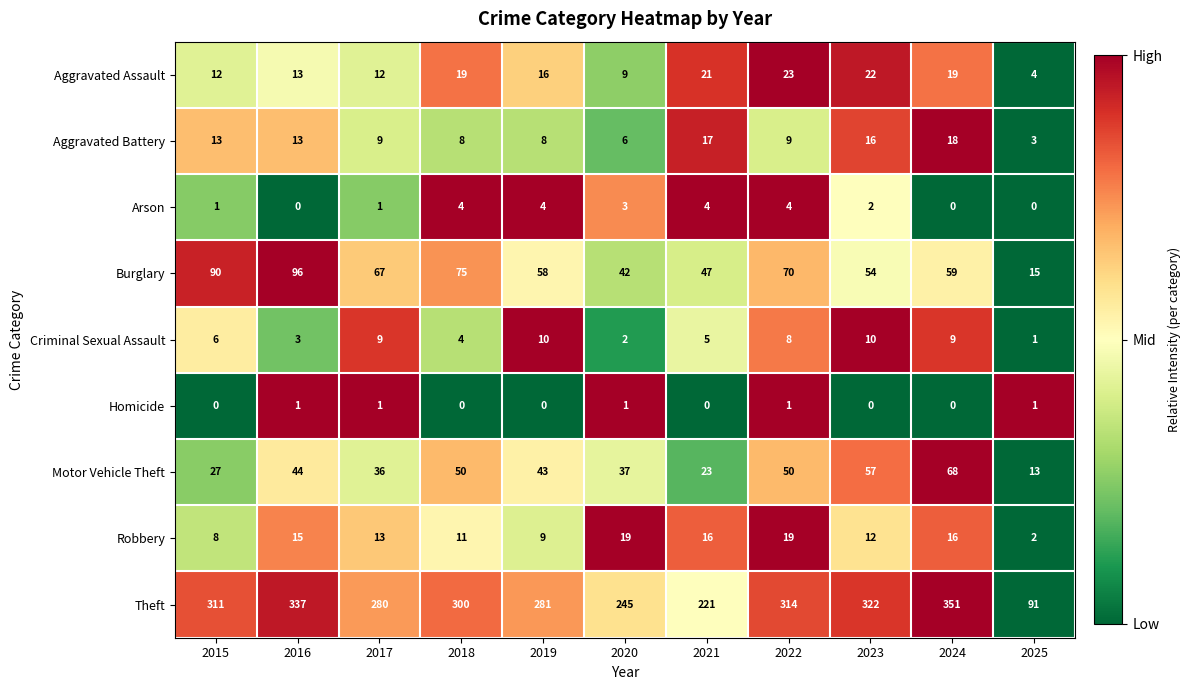

Which series has the largest total across all categories?

Theft